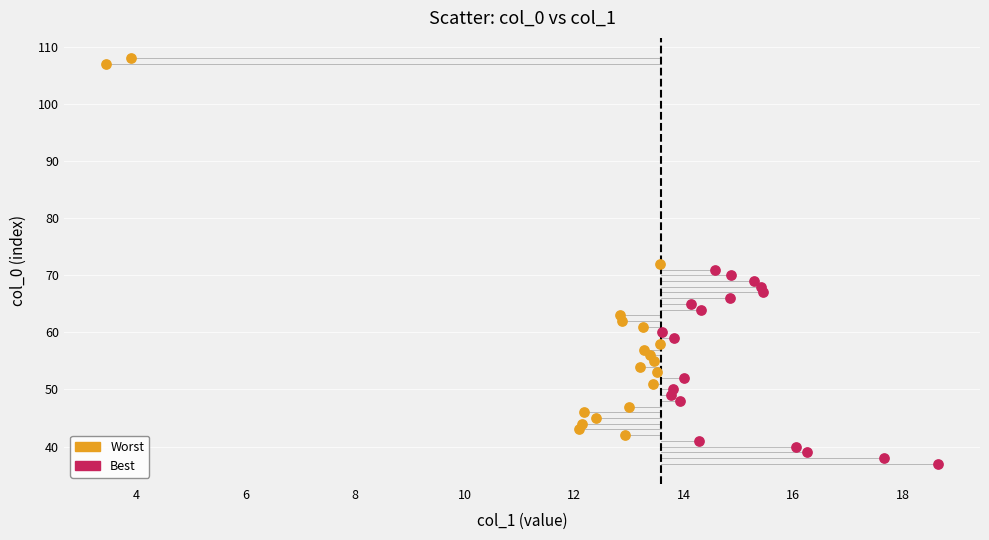

Which series contains the highest Y value?

Worst